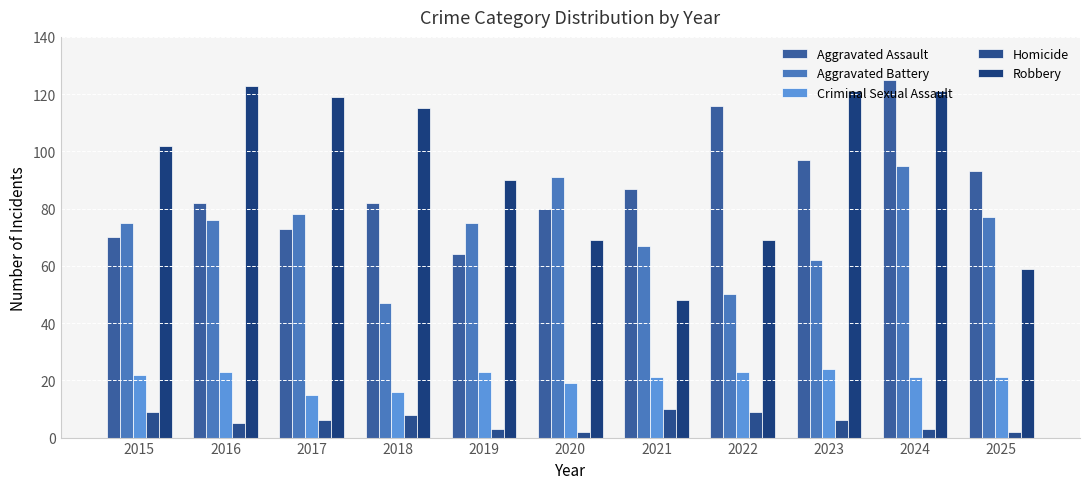

Rank the categories by Aggravated Battery value from lowest to highest.

2018, 2022, 2023, 2021, 2015, 2019, 2016, 2025, 2017, 2020, 2024